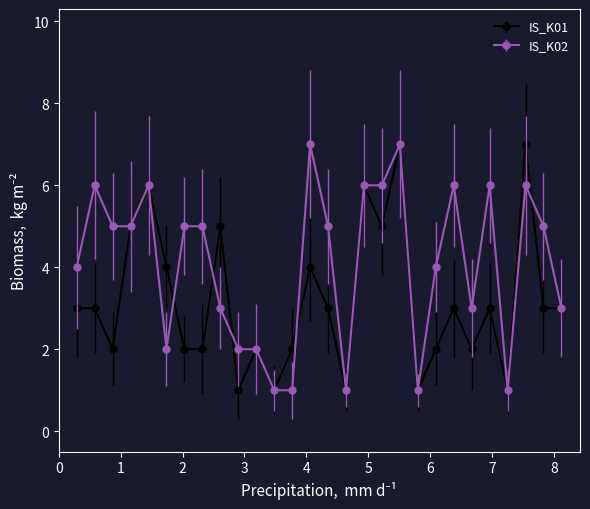

What is the maximum value for IS_K02?

7